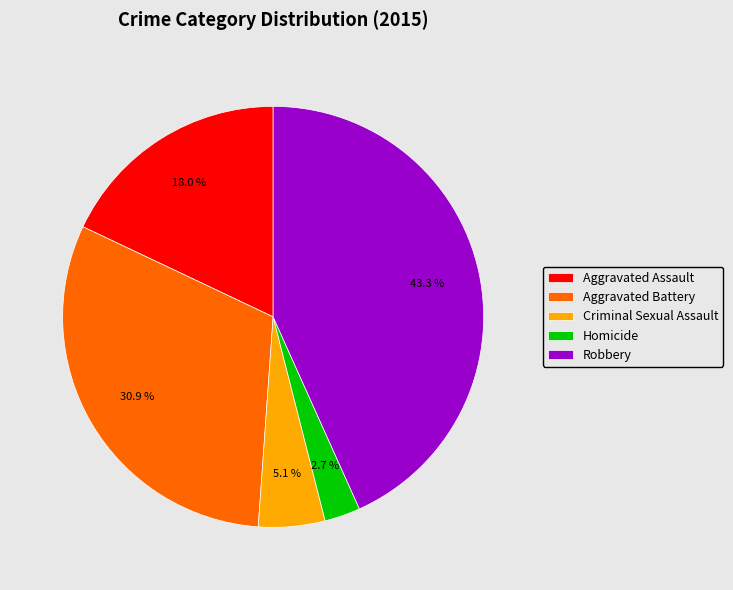

To the nearest percent, what is the average slice percentage?

20%